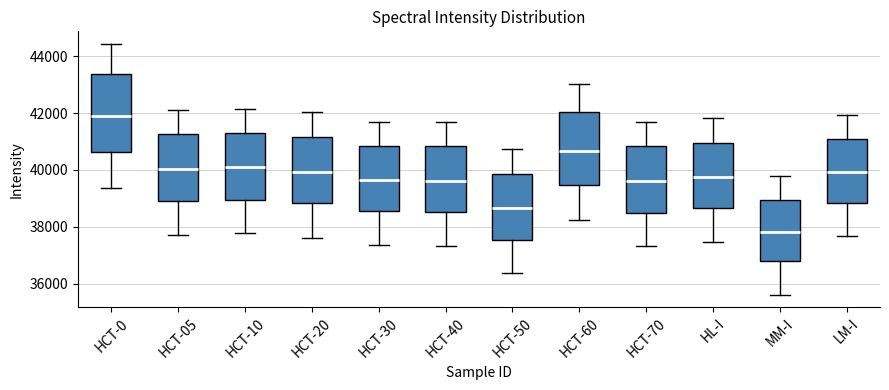

Reading left to right, transcribe this box plot: for each box, give where its median line is, the range the box spans, and where its two whiskers end, as read against the y-axis. The values are not printed on the chart, so give them approximately, as read against the axis.

HCT-0: median 41800, box 40600 to 43400, whiskers 39400 to 44400
HCT-05: median 40000, box 38800 to 41200, whiskers 37800 to 42200
HCT-10: median 40000, box 39000 to 41200, whiskers 37800 to 42200
HCT-20: median 40000, box 38800 to 41200, whiskers 37600 to 42000
HCT-30: median 39600, box 38600 to 40800, whiskers 37400 to 41600
HCT-40: median 39600, box 38600 to 40800, whiskers 37400 to 41600
HCT-50: median 38600, box 37600 to 39800, whiskers 36400 to 40800
HCT-60: median 40600, box 39400 to 42000, whiskers 38200 to 43000
HCT-70: median 39600, box 38400 to 40800, whiskers 37400 to 41600
HL-I: median 39800, box 38600 to 41000, whiskers 37400 to 41800
MM-I: median 37800, box 36800 to 39000, whiskers 35600 to 39800
LM-I: median 40000, box 38800 to 41000, whiskers 37600 to 42000